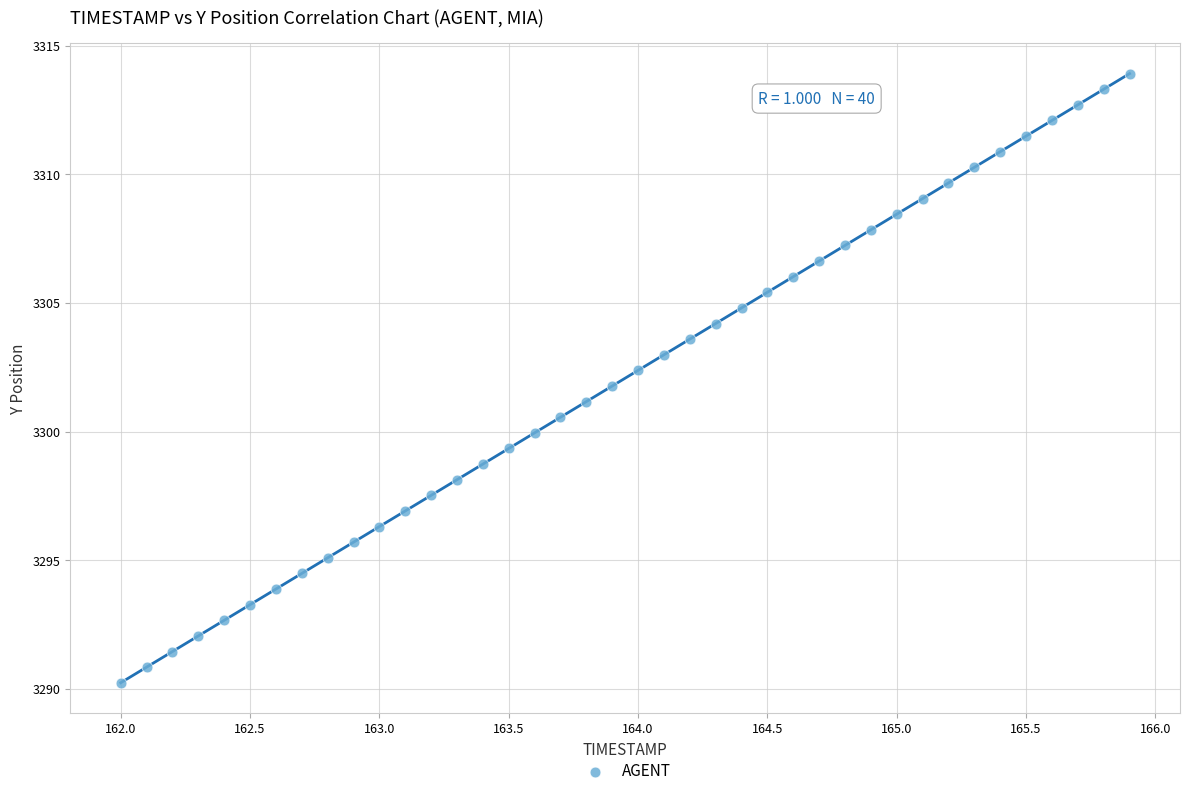

What is the range of Y values (max minus min)?

23.7